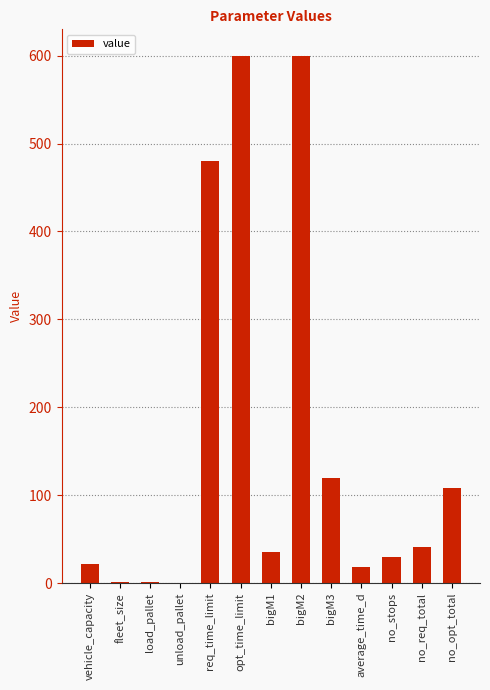

What is the change in value from bigM3 to no_stops?

-90.0